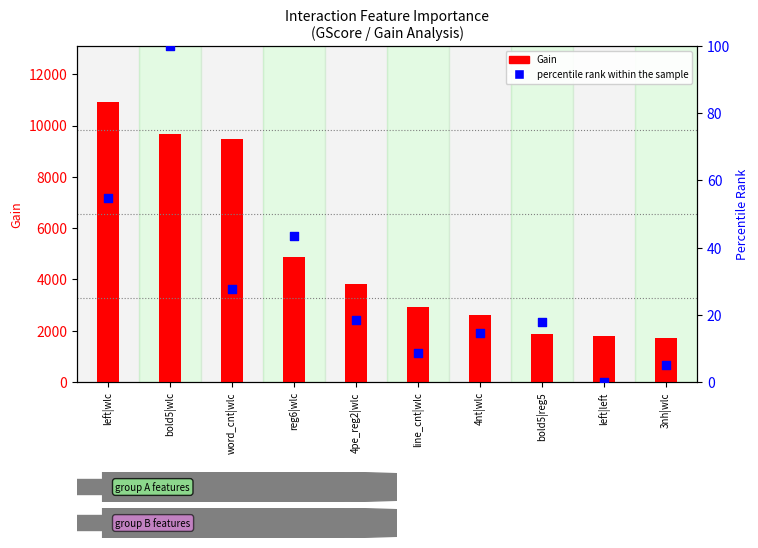

What is the total value across all series at bold5|wlc?

9756.8